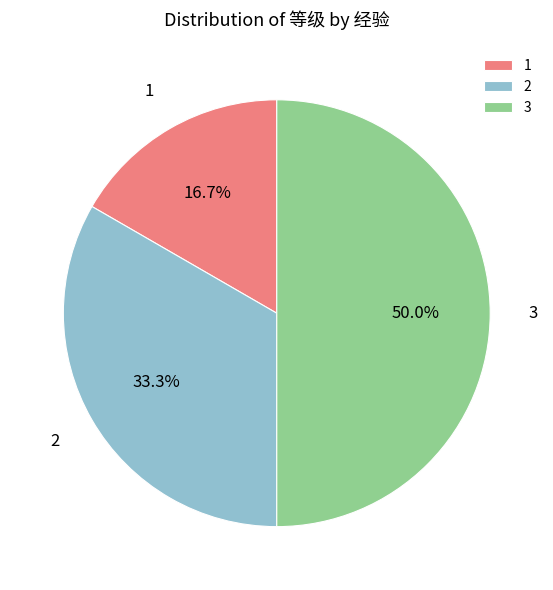

Count the number of slices in the pie.

3